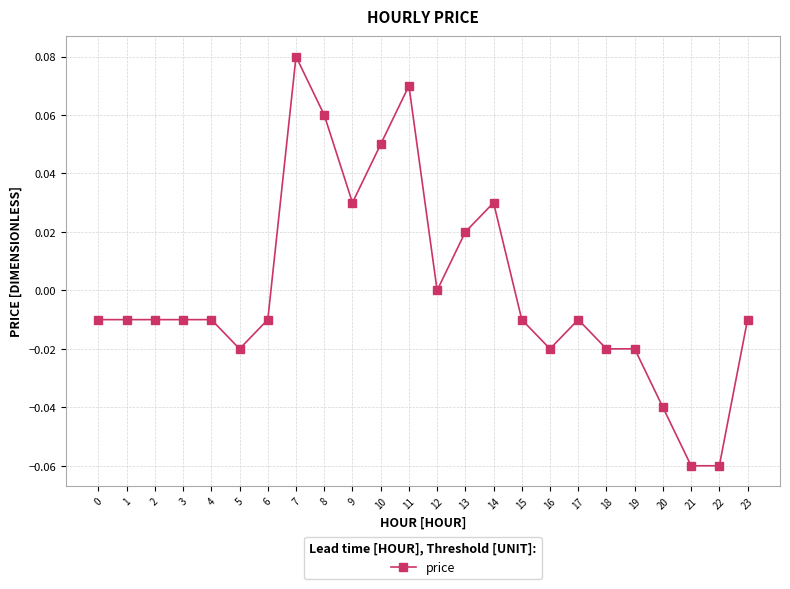

Which label corresponds to the largest value in the chart?

7